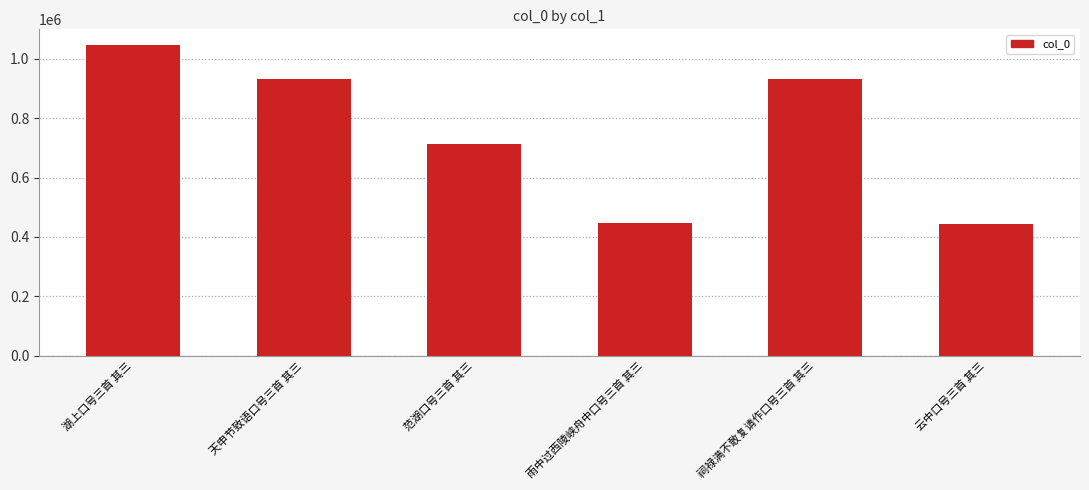

What is the difference between the maximum and minimum values?

603563